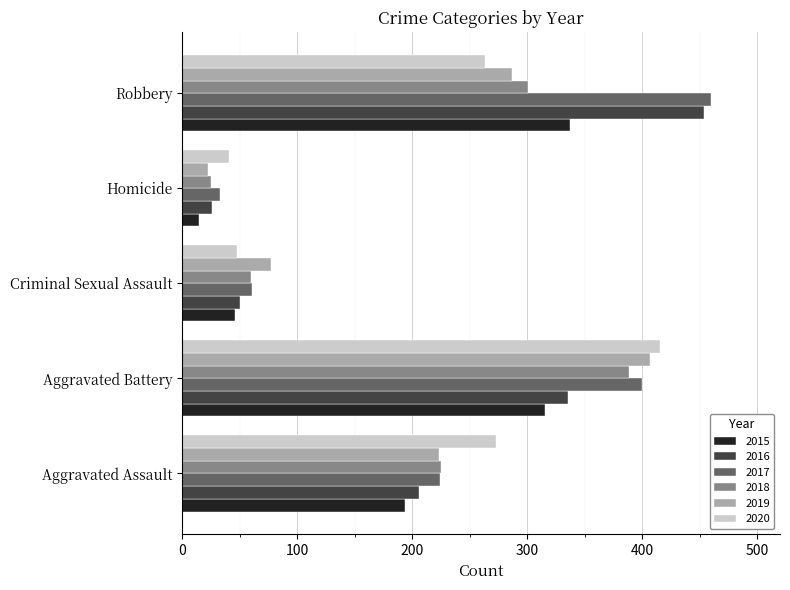

What is the sum of the 2017 values at Aggravated Assault and Homicide?

257